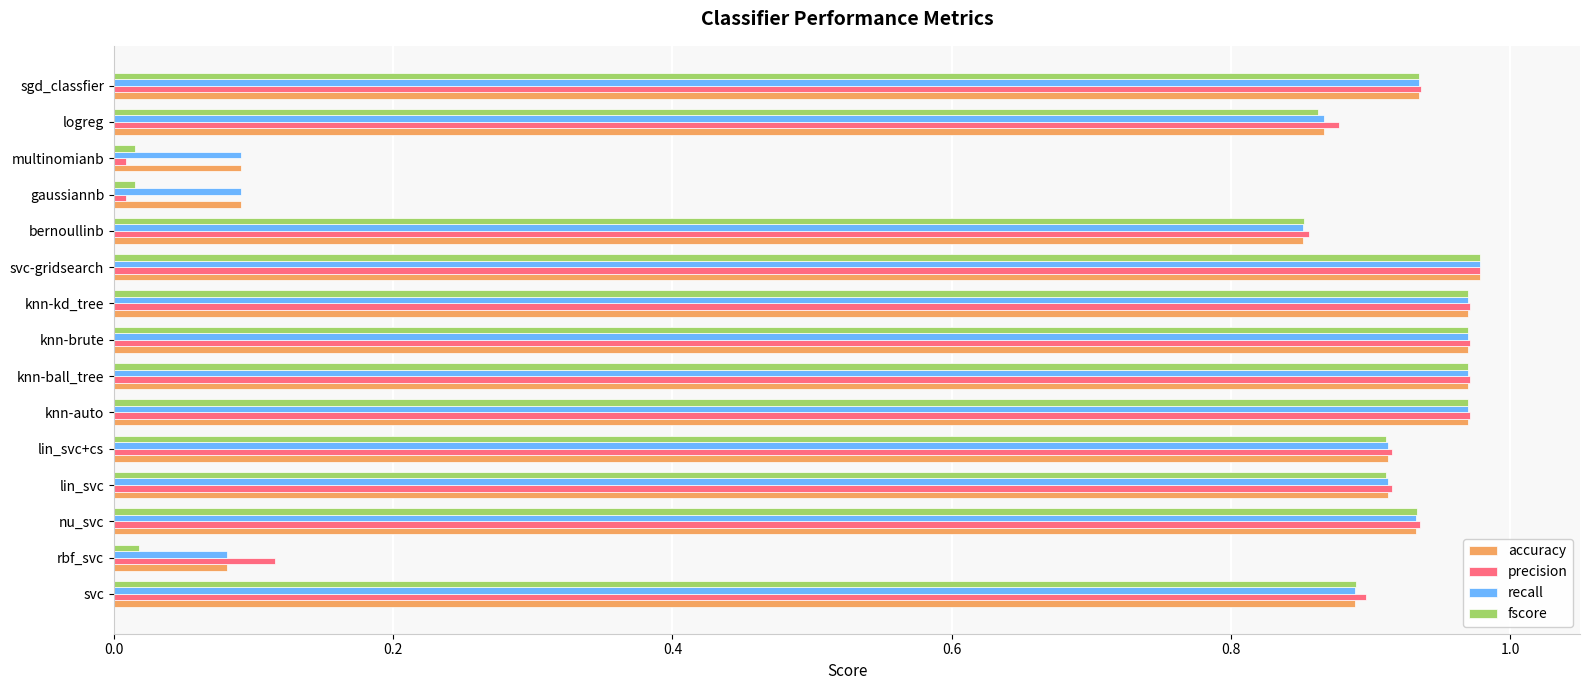

Count the number of categories in the chart.

15